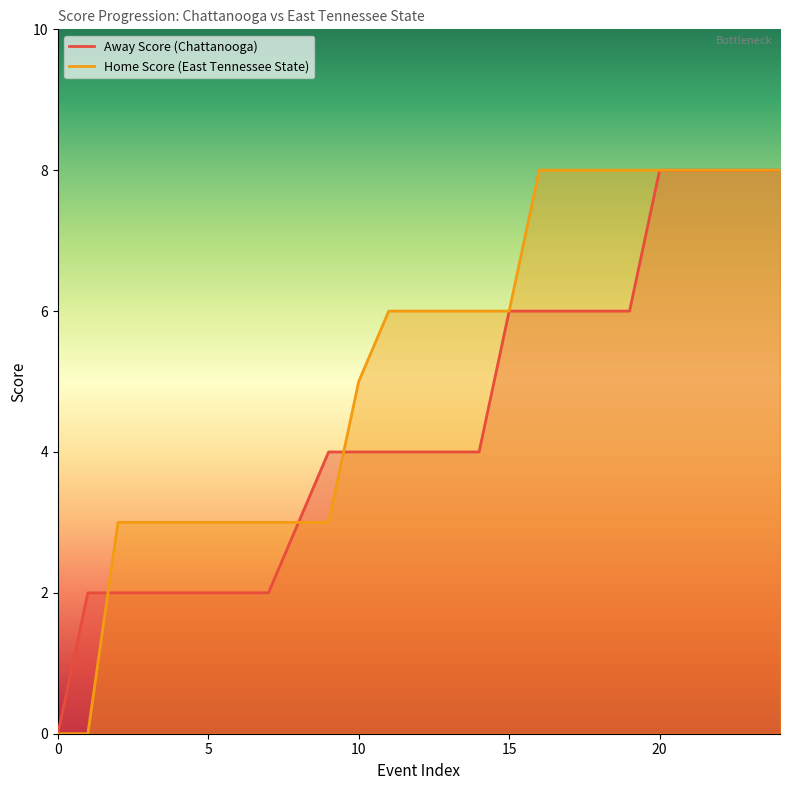

What is the average value of the Away Score series?

4